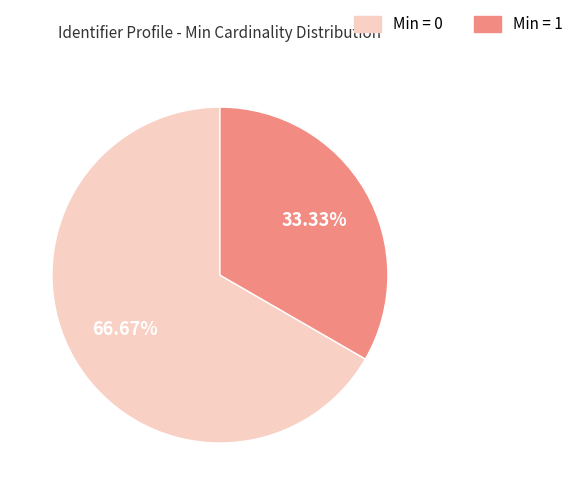

How many slices are in this pie chart?

2